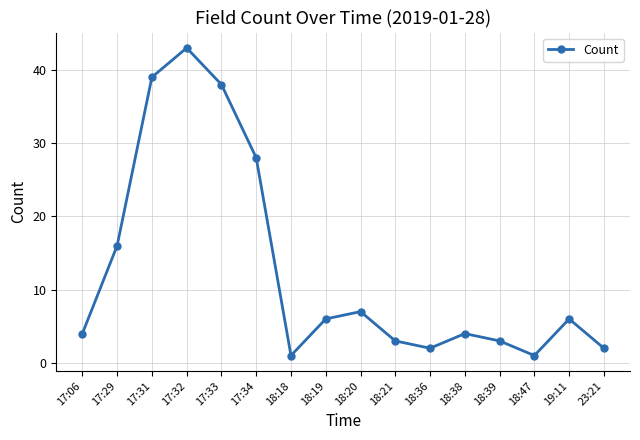

How many data points are less than 6?

8